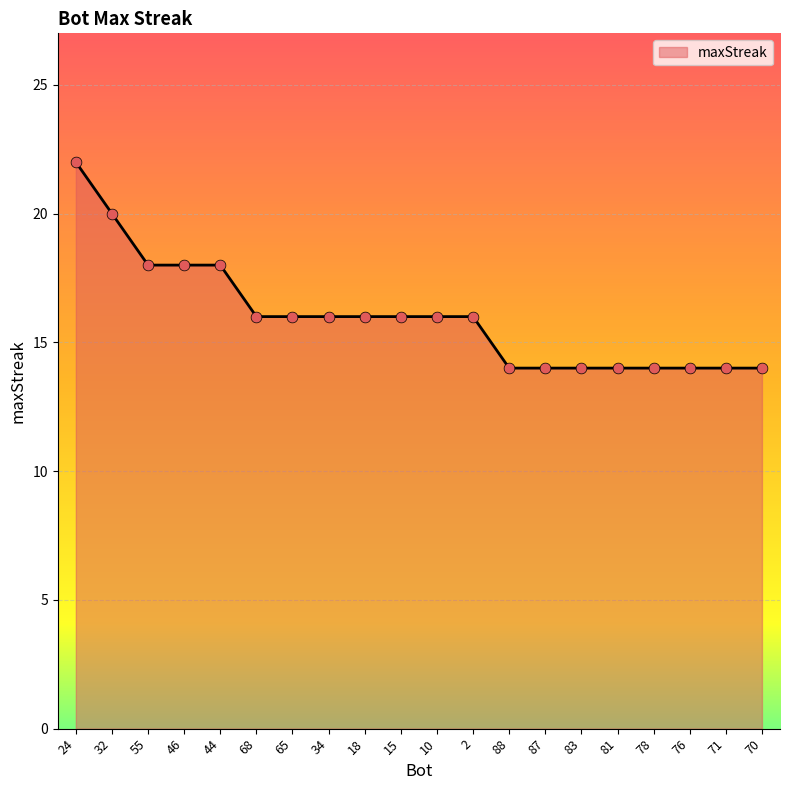

What is the change in value from 65 to 83?

-2